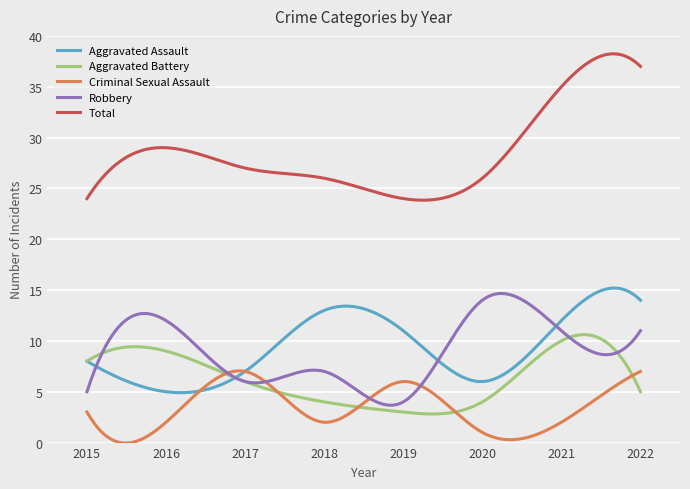

Which series has the largest range (max minus min)?

Total